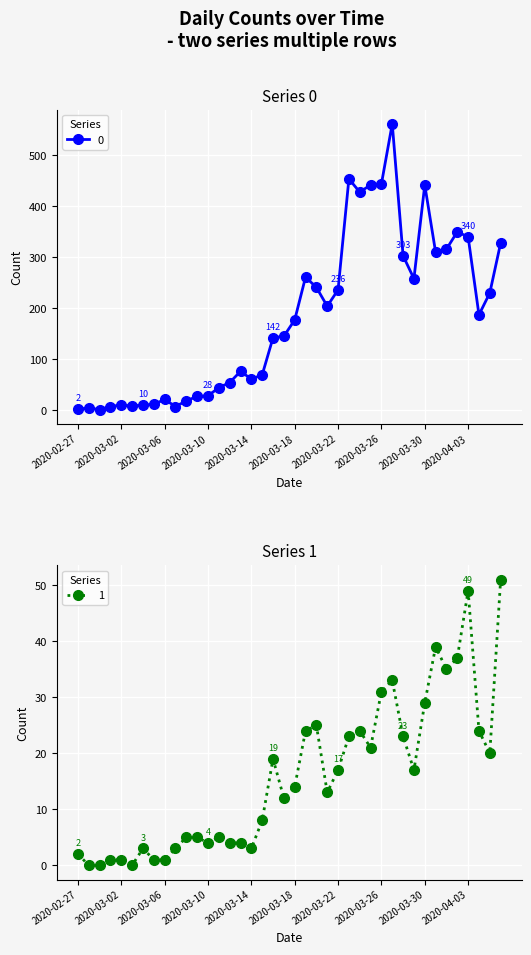

Where does the 1 series first go above 14?

2020-03-16